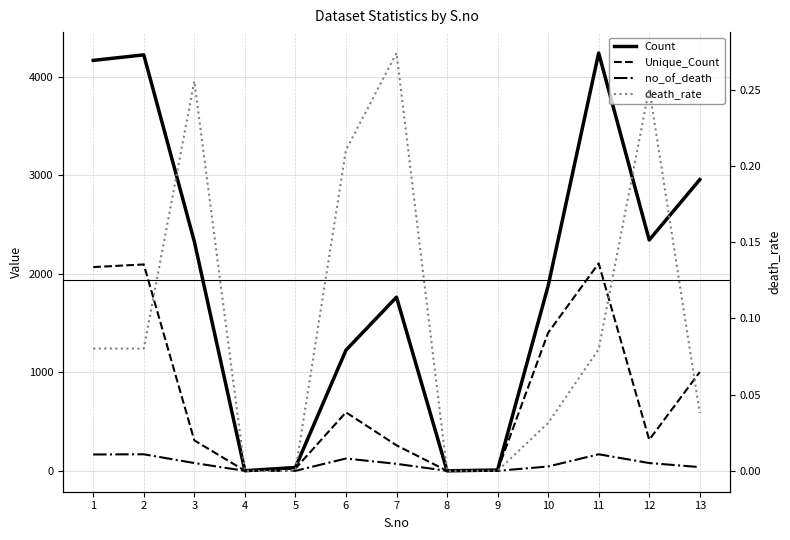

True or false: Count and no_of_death intersect in this chart.

False